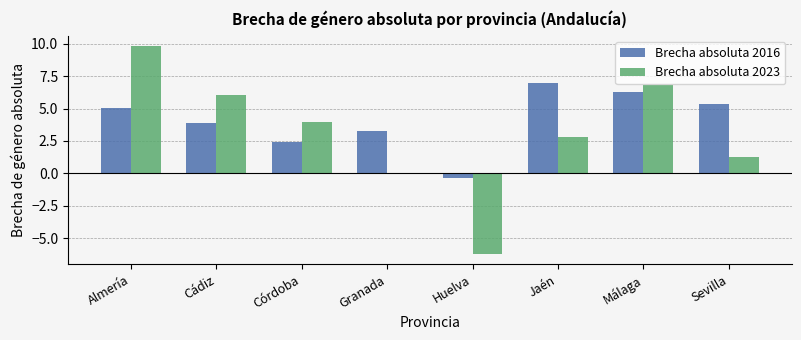

Is it true that Brecha absoluta 2016 equals 5.0 at Almería?

True